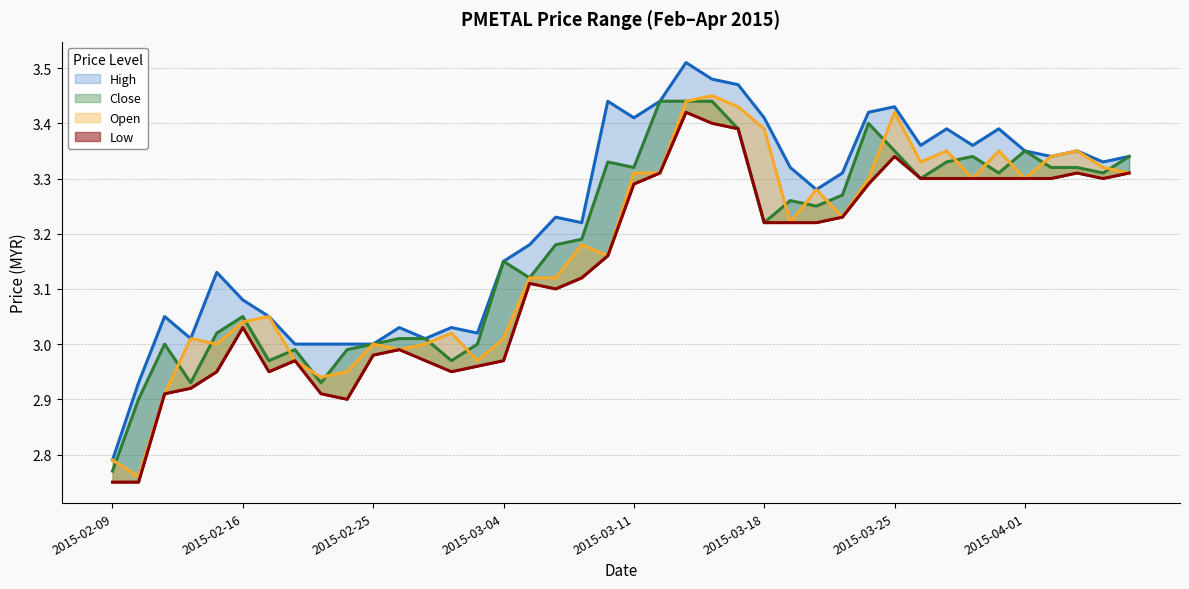

Reading left to right, what are all the values shown in this chart?

high (line): 2.8	2.9	3.0	3.0	3.1	3.1	3.0	3.0	3.0	3.0	3.0	3.0	3.0	3.0	3.0	3.1	3.2	3.2	3.2	3.4	3.4	3.4	3.5	3.5	3.5	3.4	3.3	3.3	3.3	3.4	3.4	3.4	3.4	3.4	3.4	3.4	3.3	3.4	3.3	3.3
close (line): 2.8	2.9	3.0	2.9	3.0	3.0	3.0	3.0	2.9	3.0	3.0	3.0	3.0	3.0	3.0	3.1	3.1	3.2	3.2	3.3	3.3	3.4	3.4	3.4	3.4	3.2	3.3	3.2	3.3	3.4	3.4	3.3	3.3	3.3	3.3	3.4	3.3	3.3	3.3	3.3
open (line): 2.8	2.8	2.9	3.0	3.0	3.0	3.0	3.0	2.9	3.0	3.0	3.0	3.0	3.0	3.0	3.0	3.1	3.1	3.2	3.2	3.3	3.3	3.4	3.5	3.4	3.4	3.2	3.3	3.2	3.3	3.4	3.3	3.4	3.3	3.4	3.3	3.3	3.4	3.3	3.3
low (line): 2.8	2.8	2.9	2.9	3.0	3.0	3.0	3.0	2.9	2.9	3.0	3.0	3.0	3.0	3.0	3.0	3.1	3.1	3.1	3.2	3.3	3.3	3.4	3.4	3.4	3.2	3.2	3.2	3.2	3.3	3.3	3.3	3.3	3.3	3.3	3.3	3.3	3.3	3.3	3.3